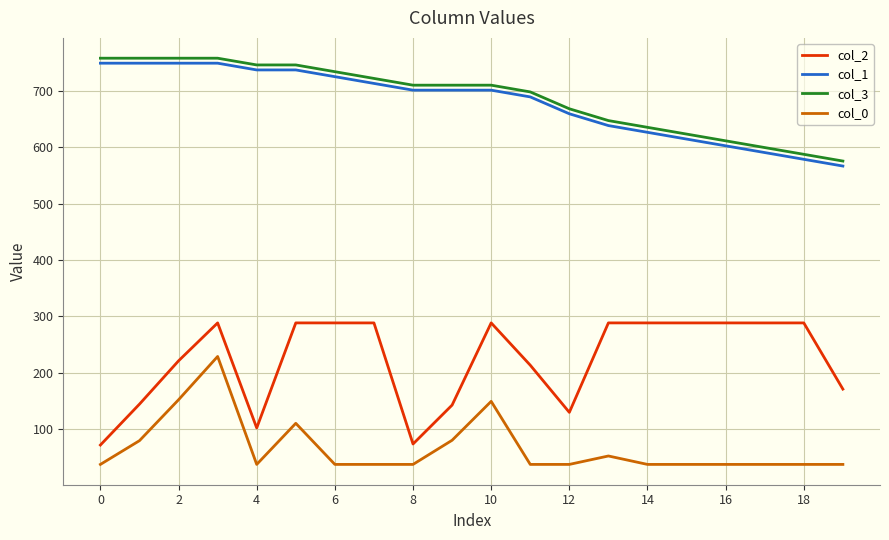

What is the maximum value for col_1?

748.8